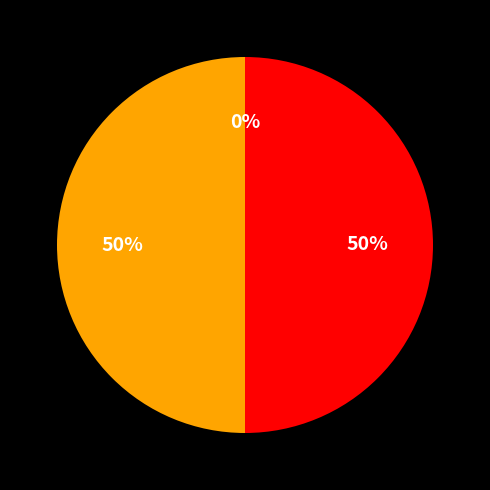

The Extension.id slice represents 0% of the pie. True or false?

True